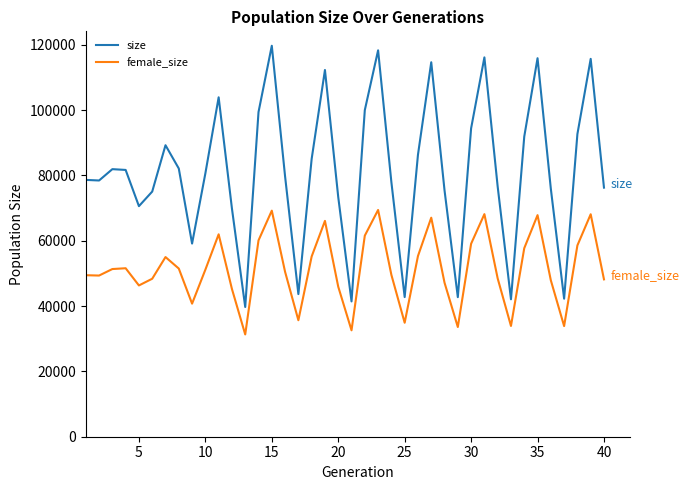

What is the difference between the maximum and minimum values in the female_size series?

38109